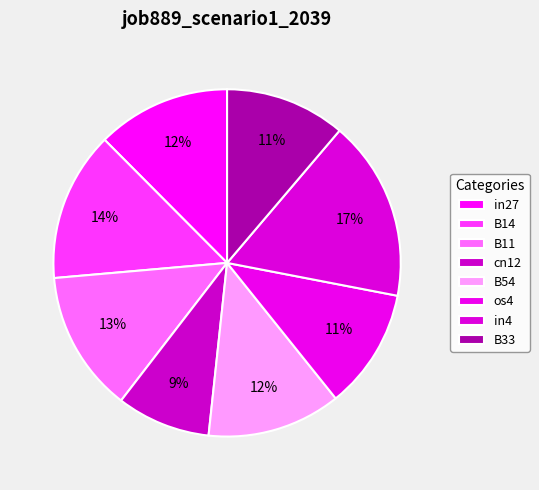

Which slice is the largest?

in4